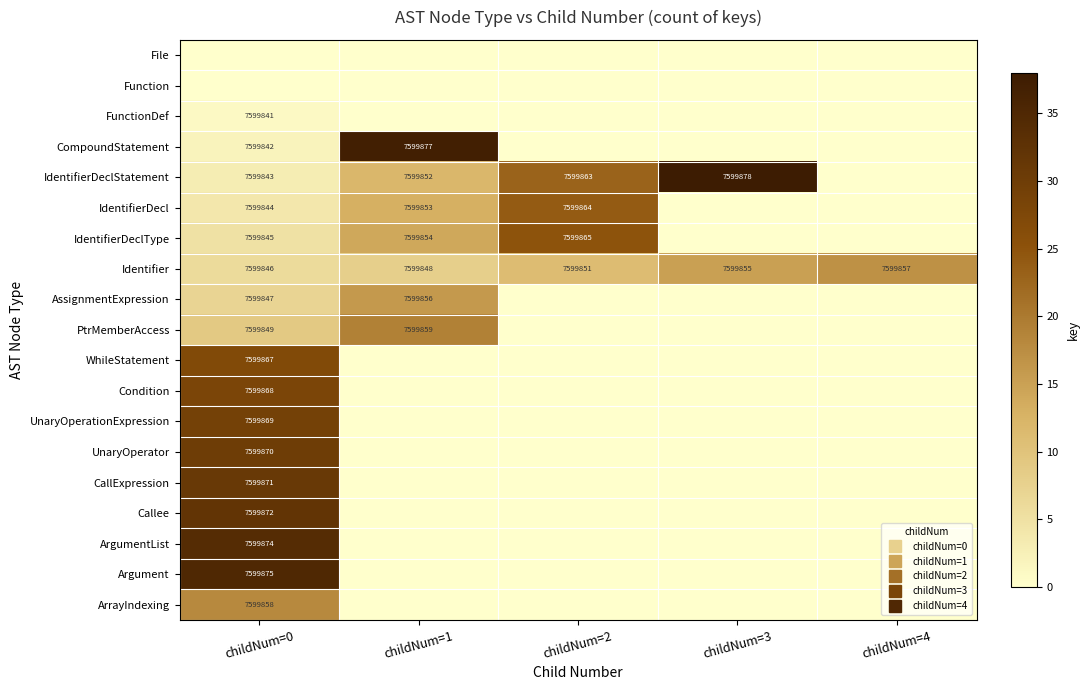

Is it true that ArgumentList equals -18 at childNum=2?

False